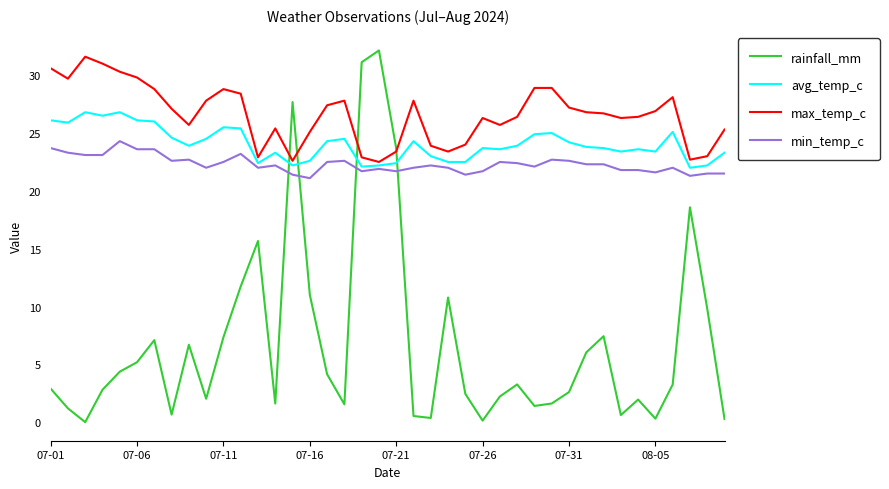

What is the highest value of the rainfall_mm series?

32.1